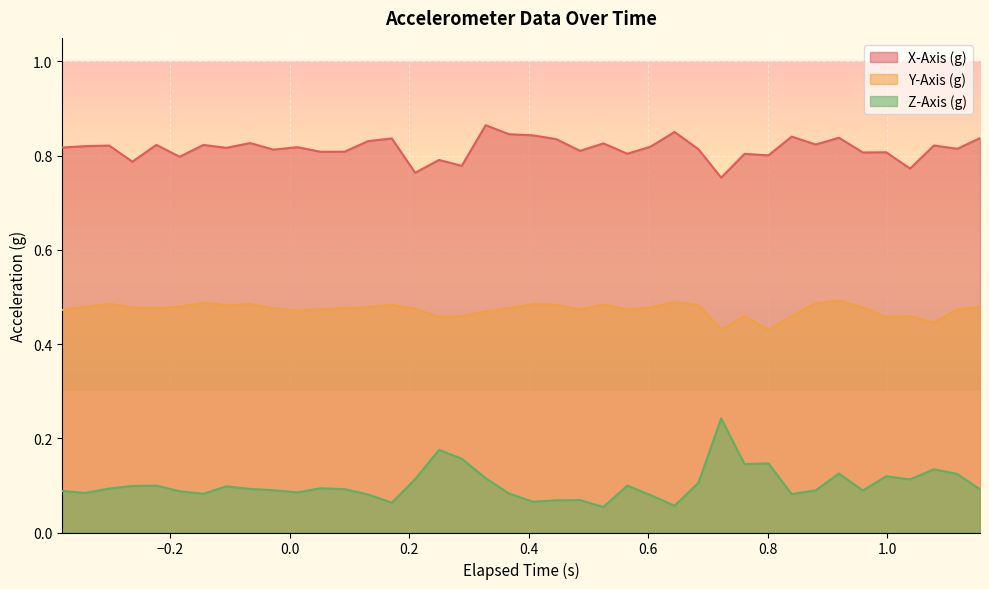

Which series has the largest total across all categories?

X-Axis (g)